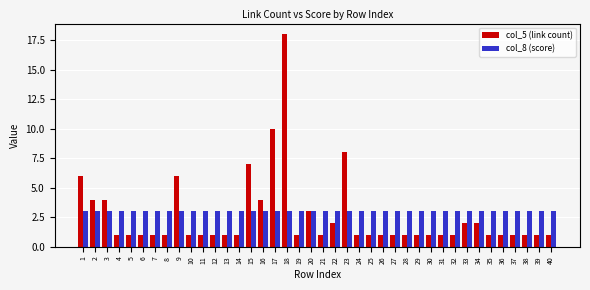

What is the sum of all col_5 (link count) values?

103